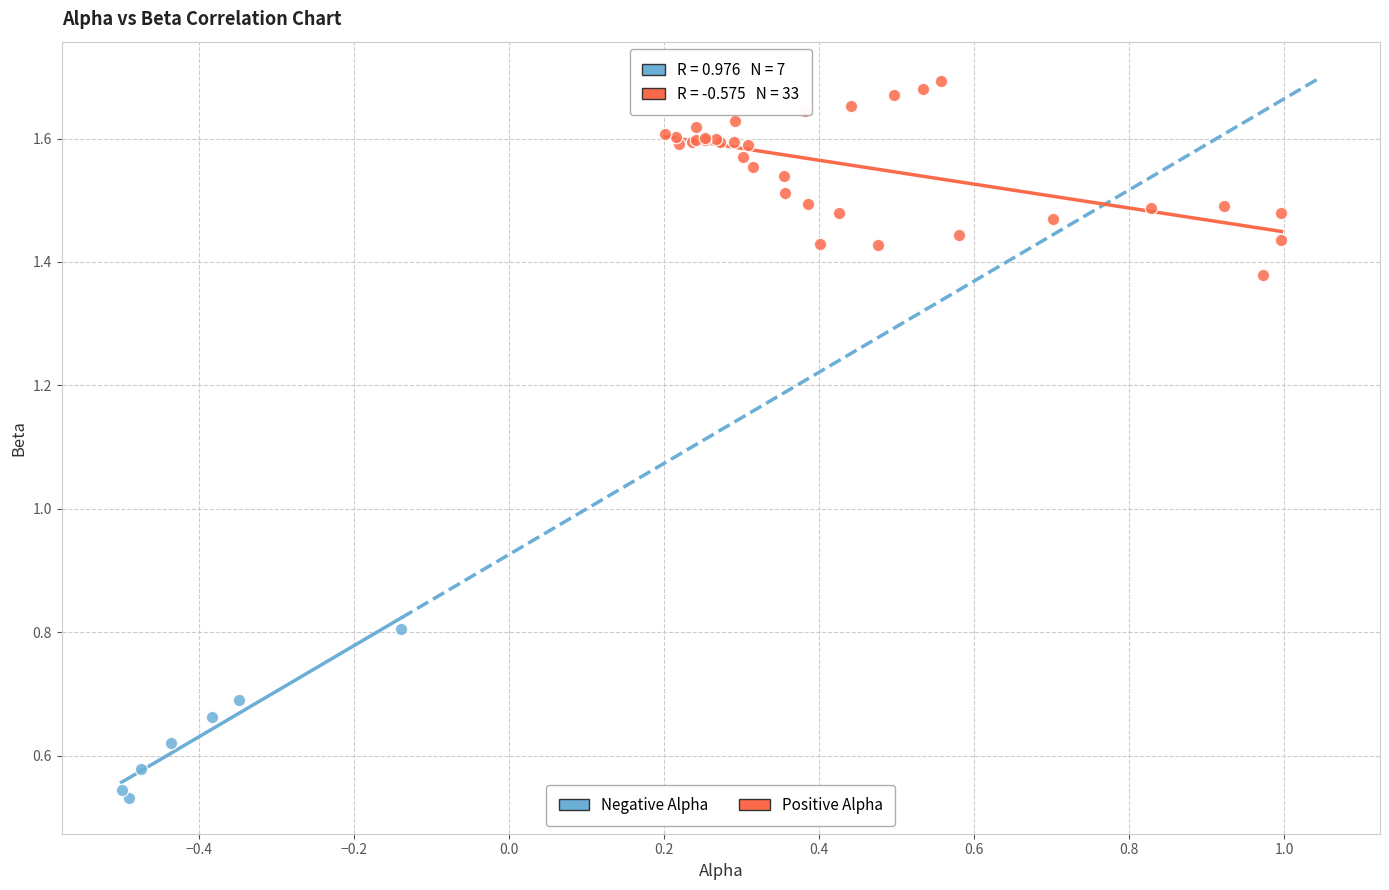

Which series has the largest Y range (max minus min)?

Positive Alpha